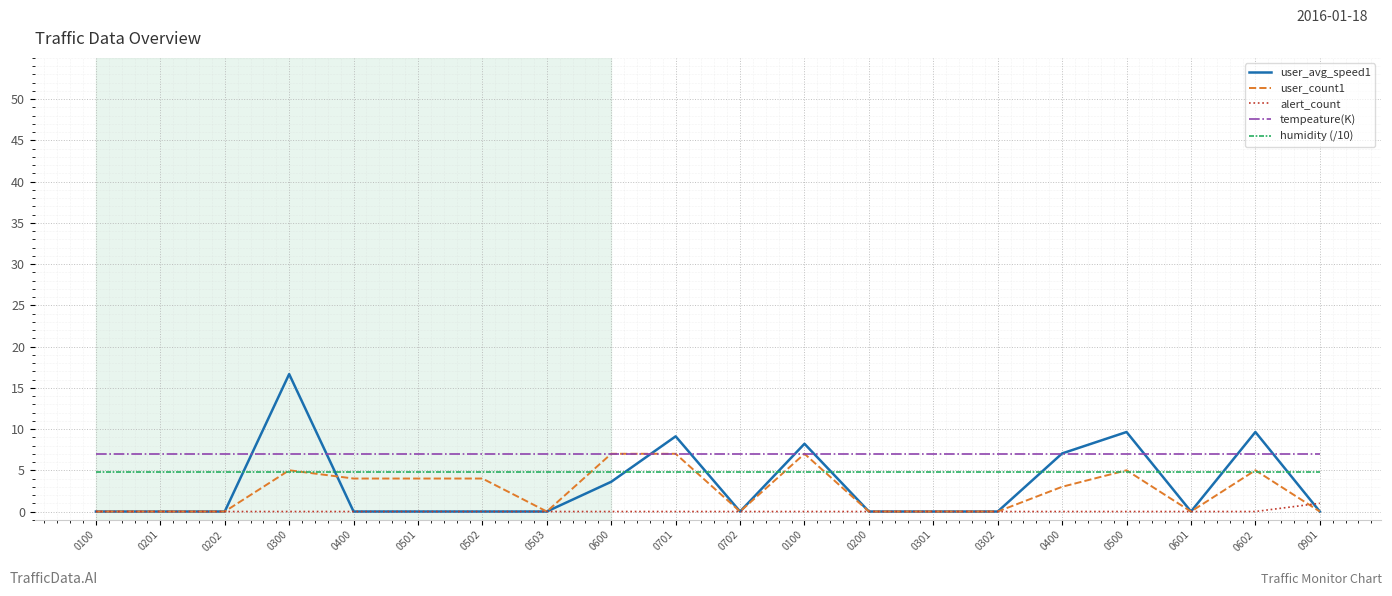

The value of humidity (/10) at 0702 is 4.8. True or false?

True